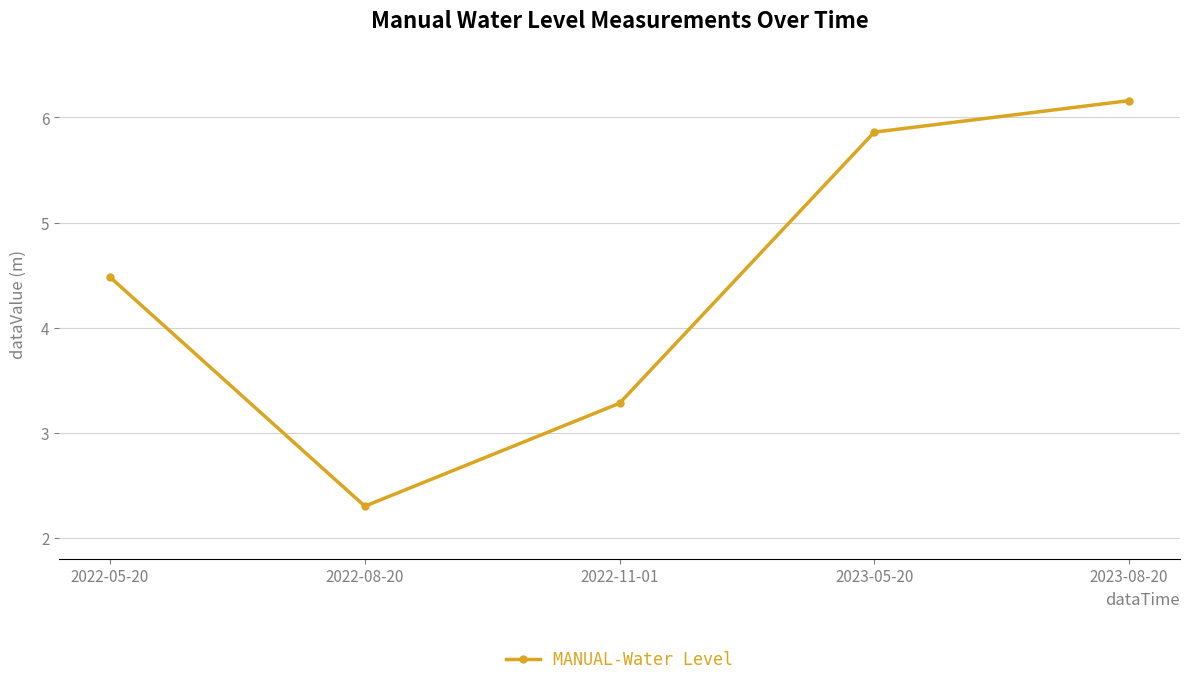

True or false: there are more than 2 points higher than both neighbors.

False